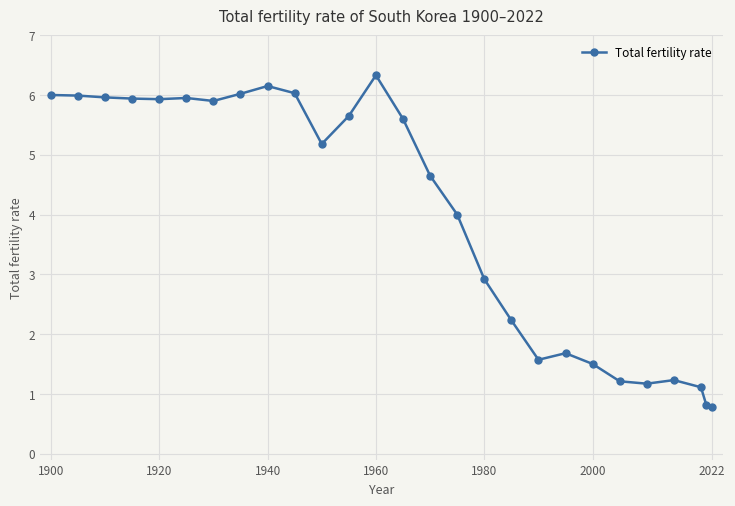

What is the minimum value shown in the chart?

0.8